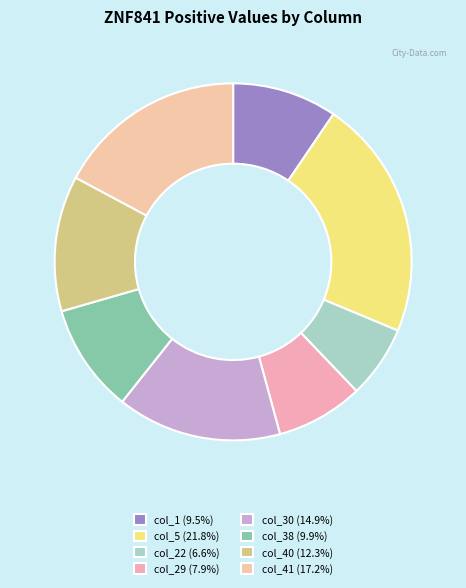

How many segments does this pie chart have?

8